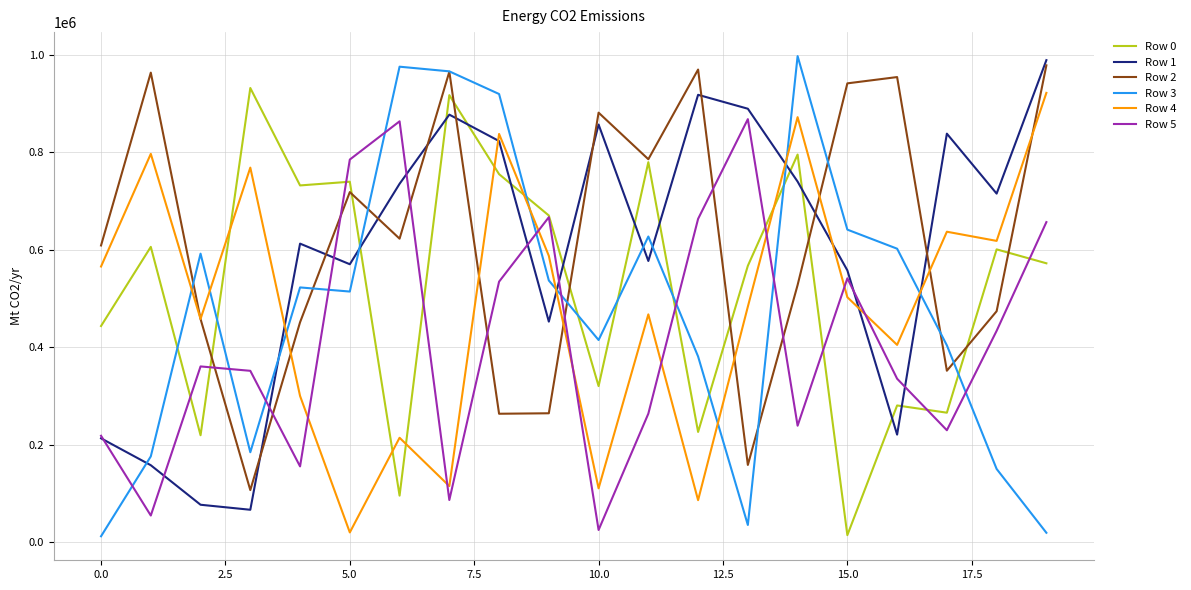

What is the difference between the maximum and minimum values in the Row 0 series?

918303